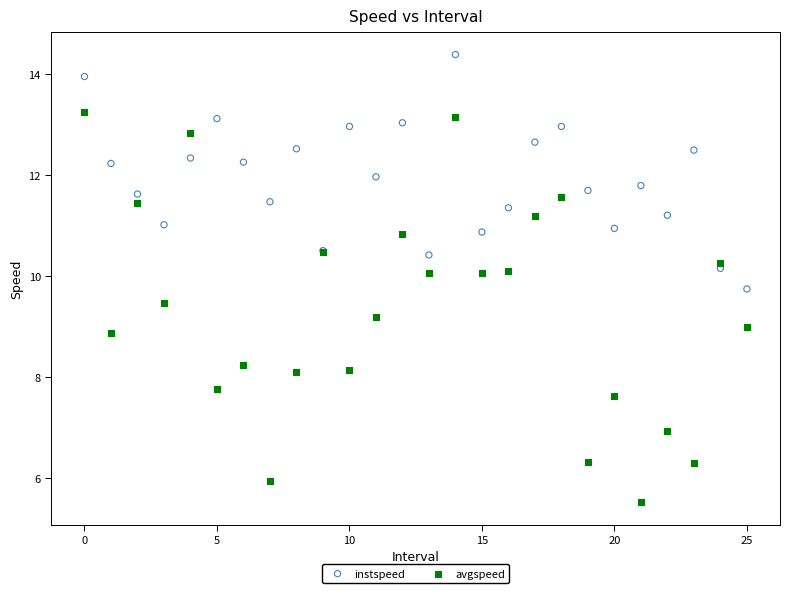

Which series reaches the minimum Y coordinate?

avgspeed